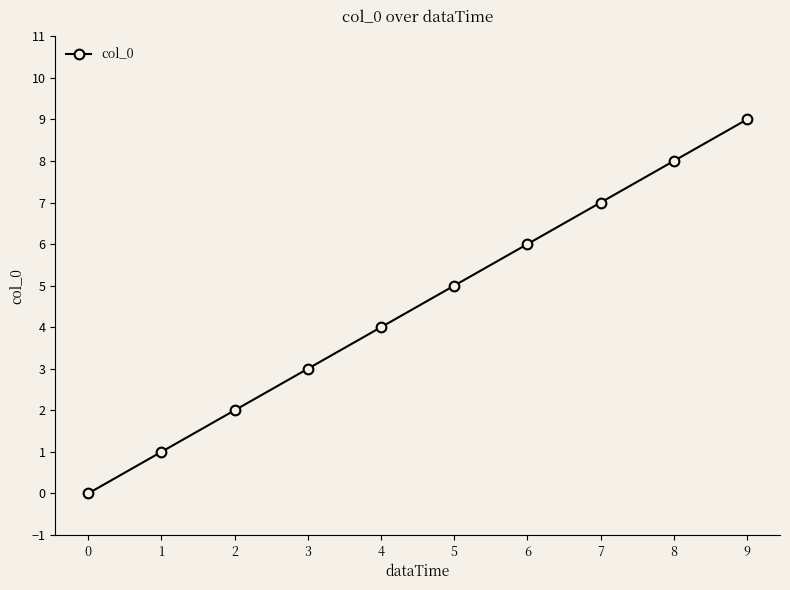

Is it true that the value at 5 is 7?

False